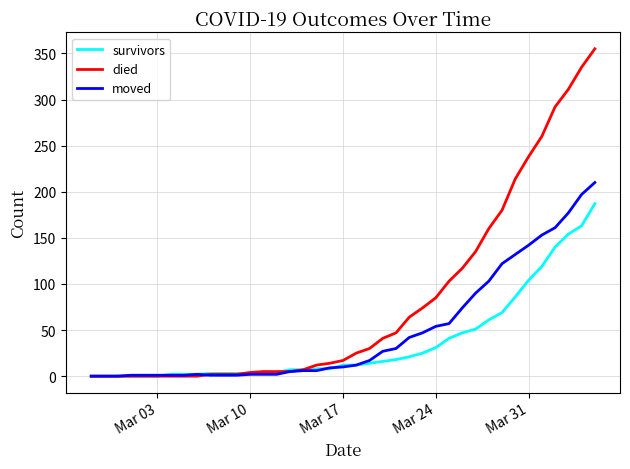

Rank the series by their maximum value, from highest to lowest.

died, moved, survivors